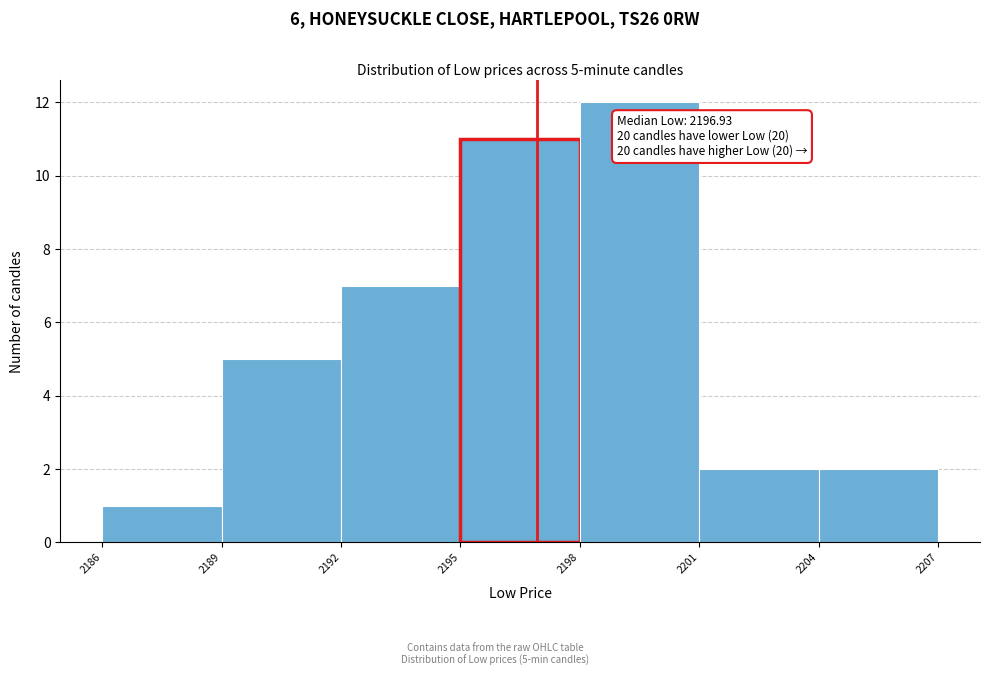

Which range on the x-axis has the tallest bar?

2198 to 2201